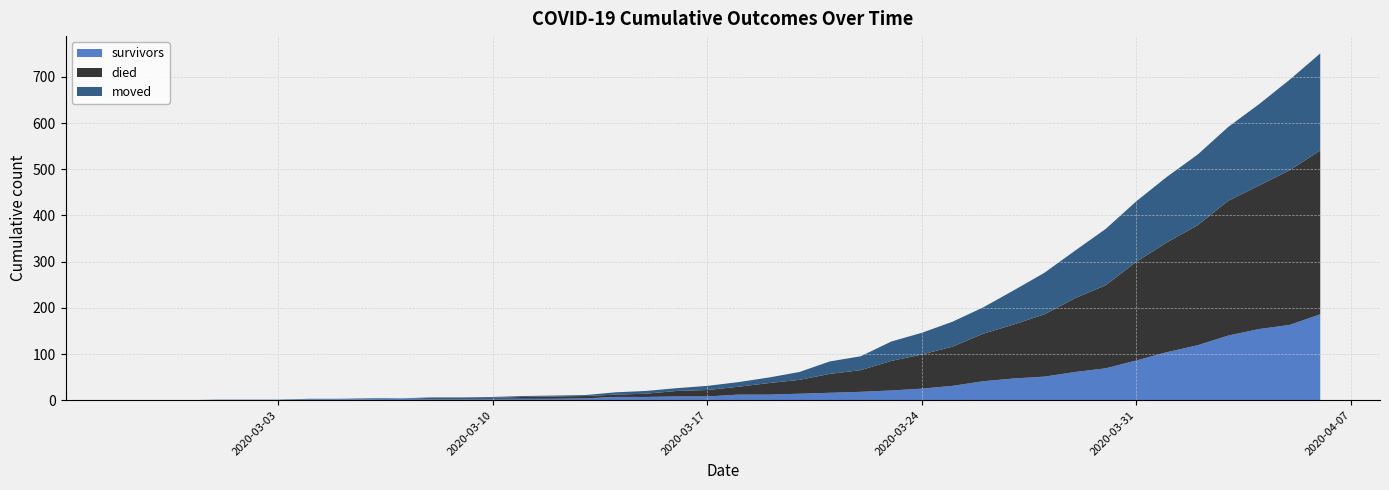

Reading right to left, what are all the values shown in this chart?

survivors: 186	163	154	140	119	104	86	69	61	51	47	41	31	25	21	18	16	14	12	12	8	8	7	7	4	3	3	3	3	3	3	2	2	2	0	0	0	0	0	0
died: 355	335	311	292	260	238	214	180	160	135	117	103	85	74	64	47	41	30	25	17	14	12	7	5	5	5	4	2	2	2	0	0	0	0	0	0	0	0	0	0
moved: 210	196	176	160	153	142	131	122	103	90	74	57	54	47	42	30	27	17	12	10	9	6	6	5	2	2	2	2	1	1	1	2	1	1	1	1	1	0	0	0